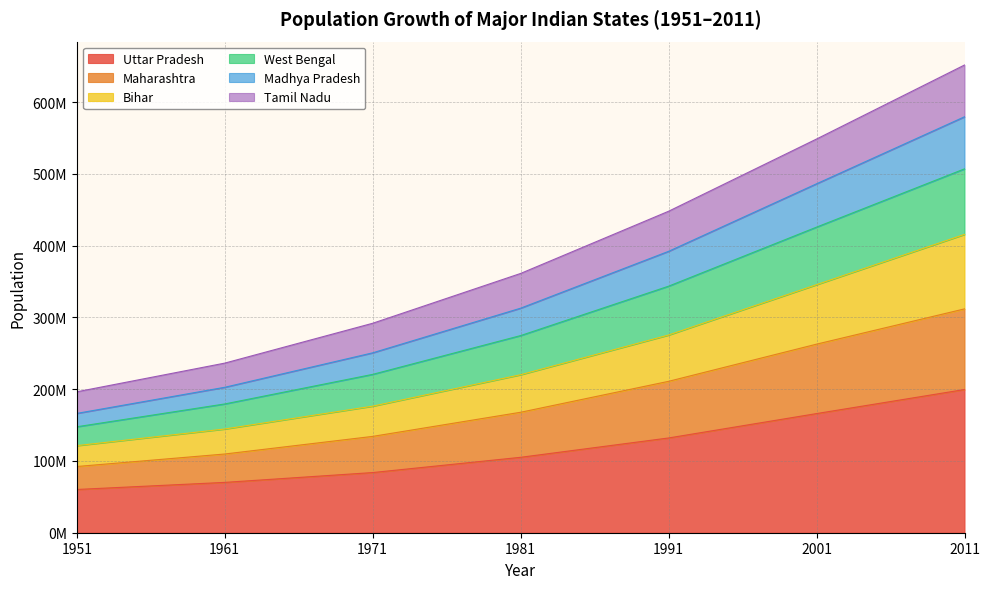

Does the chart display data point markers on the line(s)?

No